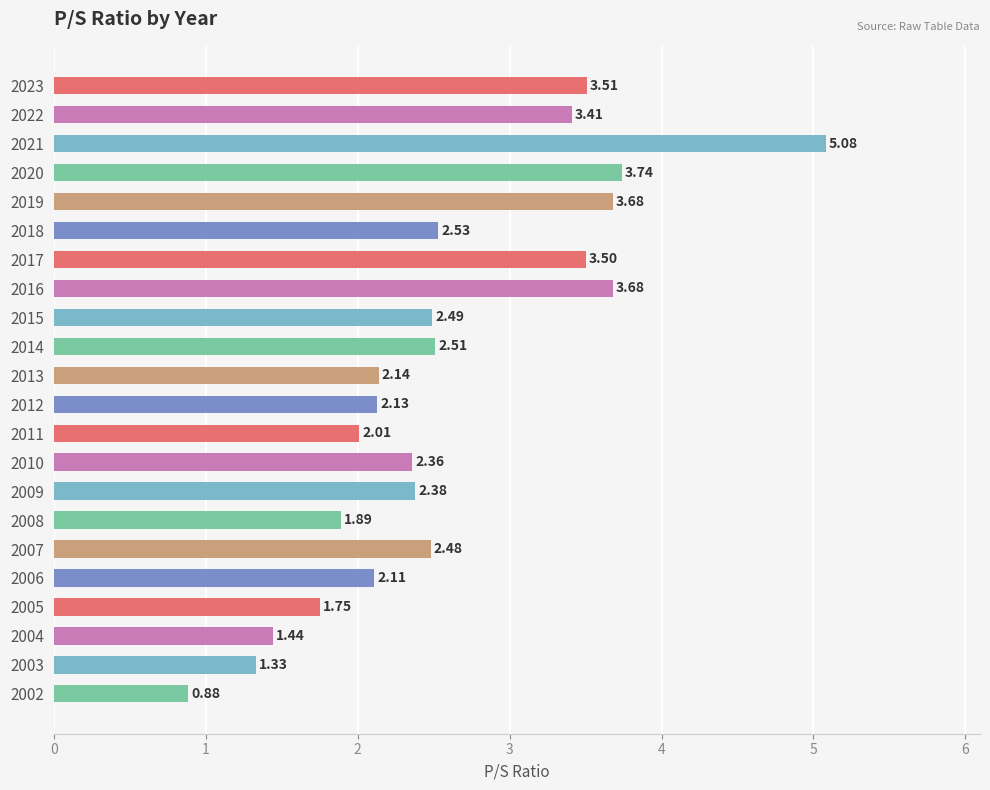

Which has a higher value, 2011 or 2018?

2018